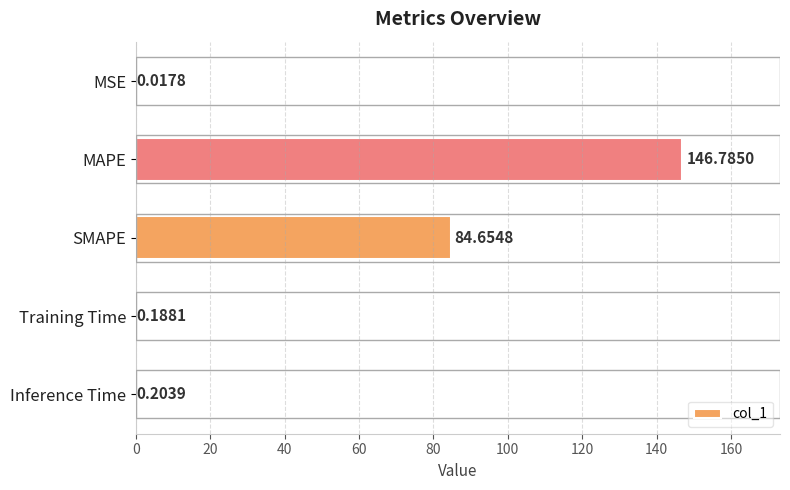

What is the sum of the values at MSE and MAPE?

146.8